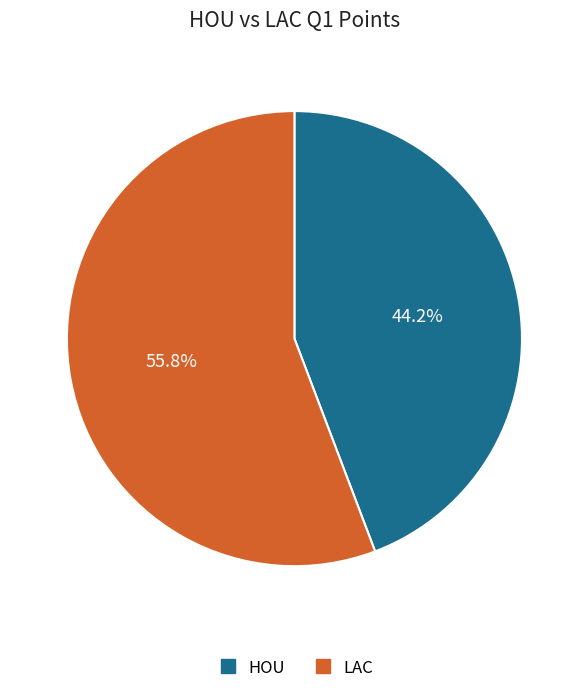

What is the largest slice in the pie chart?

LAC